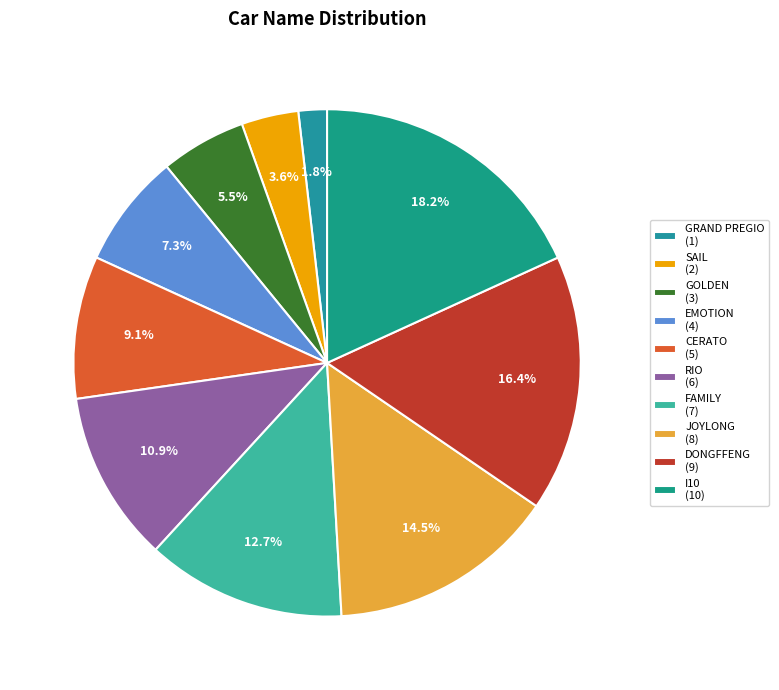

Approximately how many times larger is the value at GOLDEN compared to GRAND PREGIO?

3.0